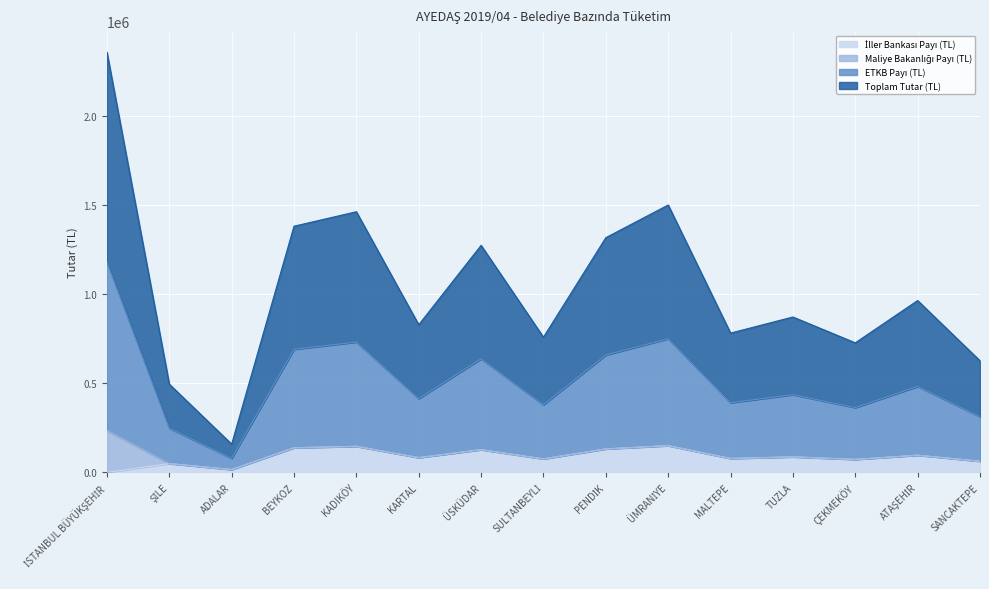

Which series changed the most between KARTAL and SULTANBEYLİ?

Toplam Tutar (TL)